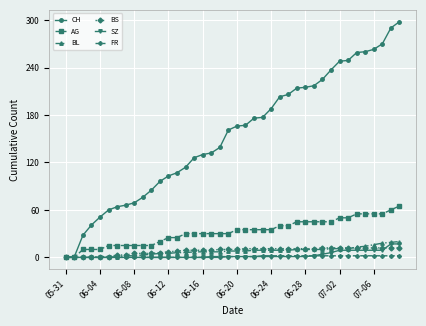

How many data points does each series have?

40